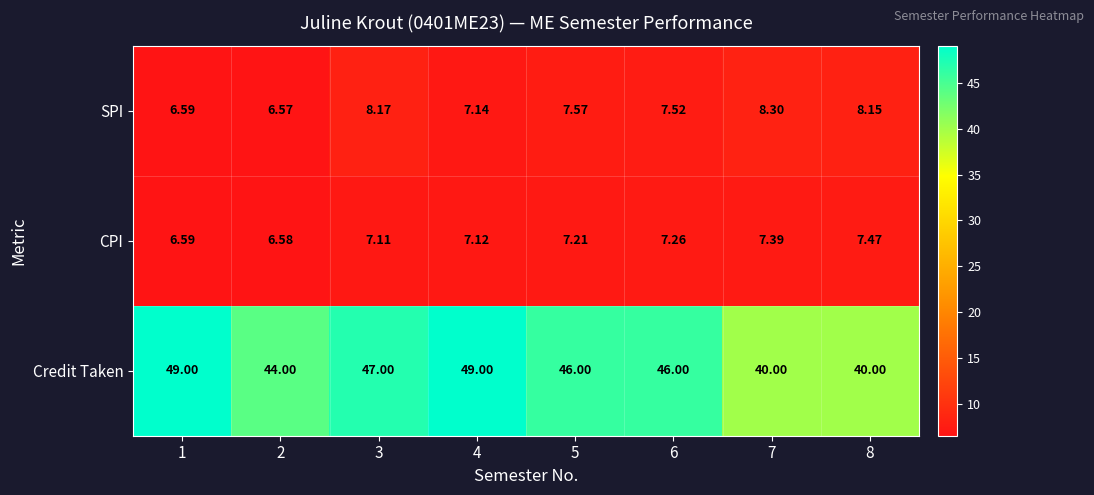

Count the number of categories in the chart.

8